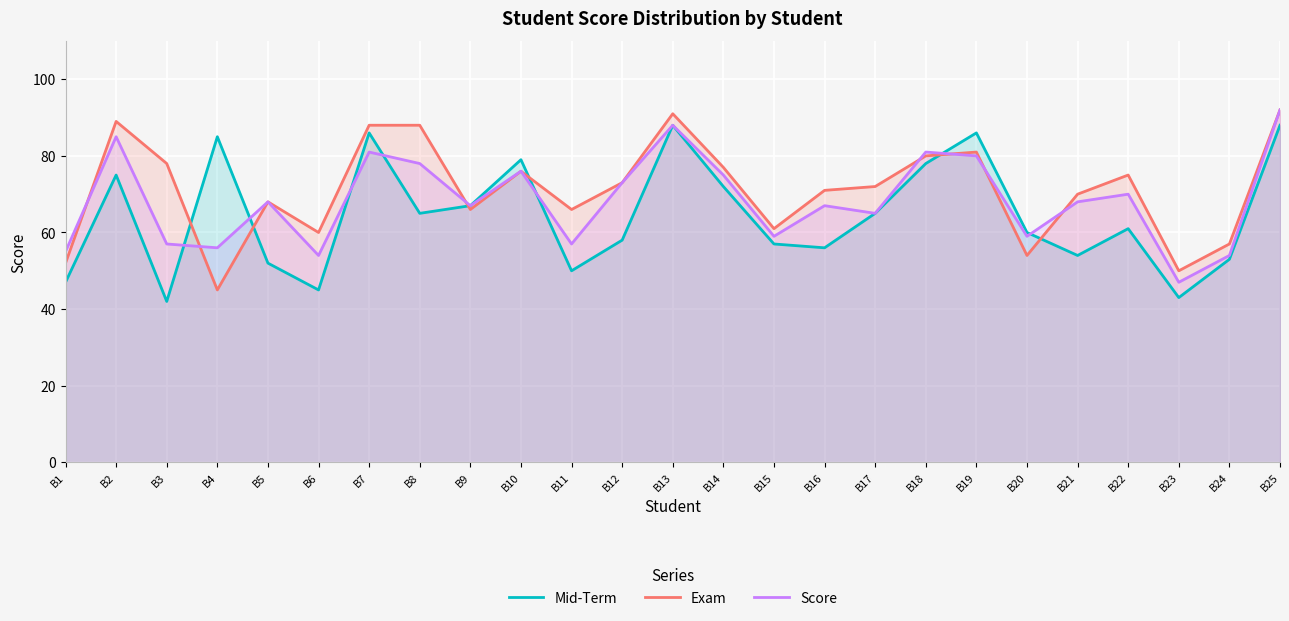

Between B11 and B15, which is larger?

B15